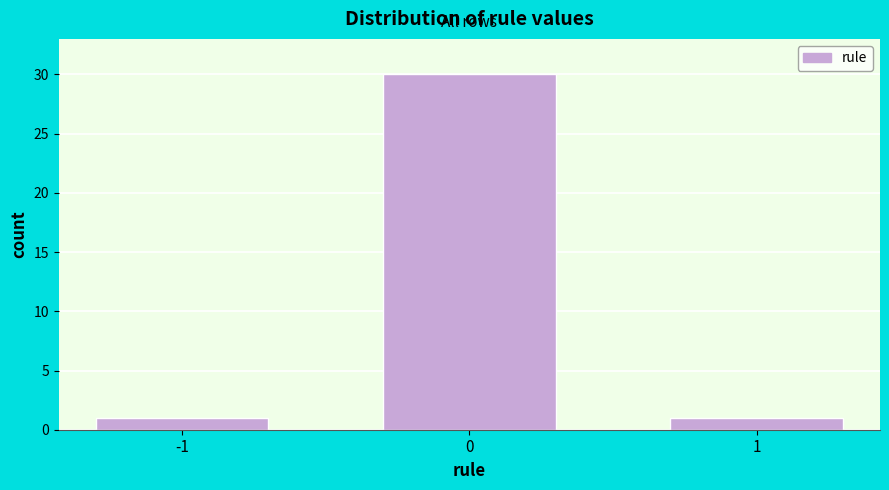

Reading right to left, extract all data points from this chart.

1=1	0=30	-1=1